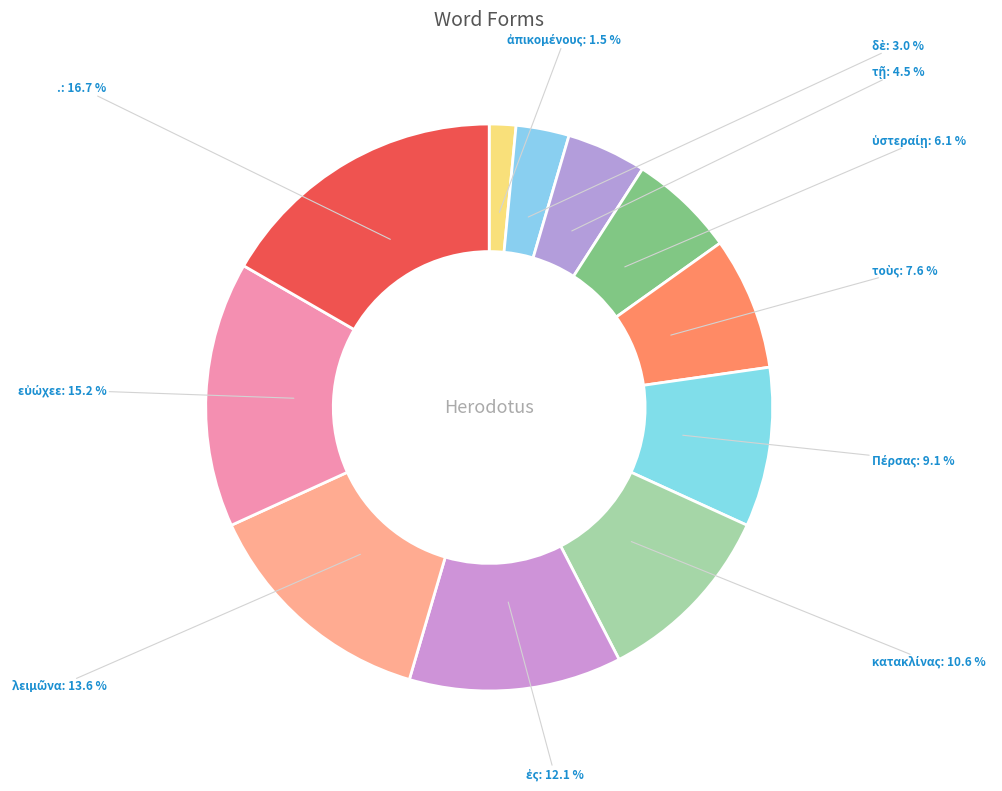

Does any single category account for the majority?

No